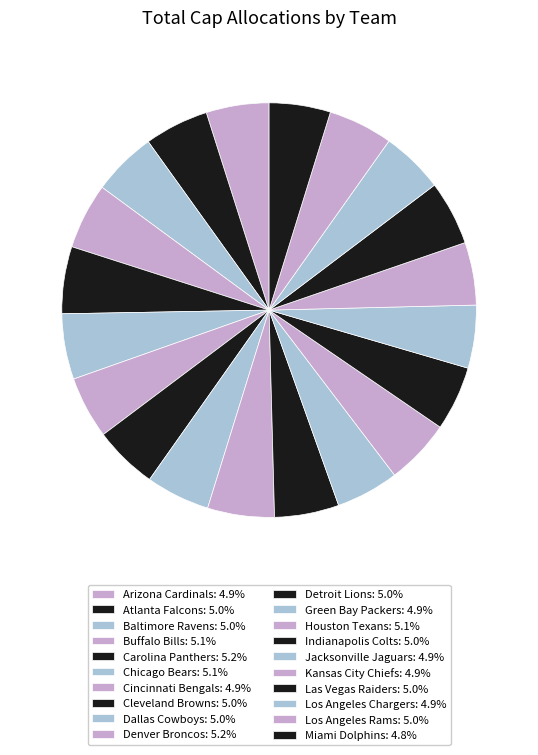

Is it true that Miami Dolphins is 5% of the pie?

True